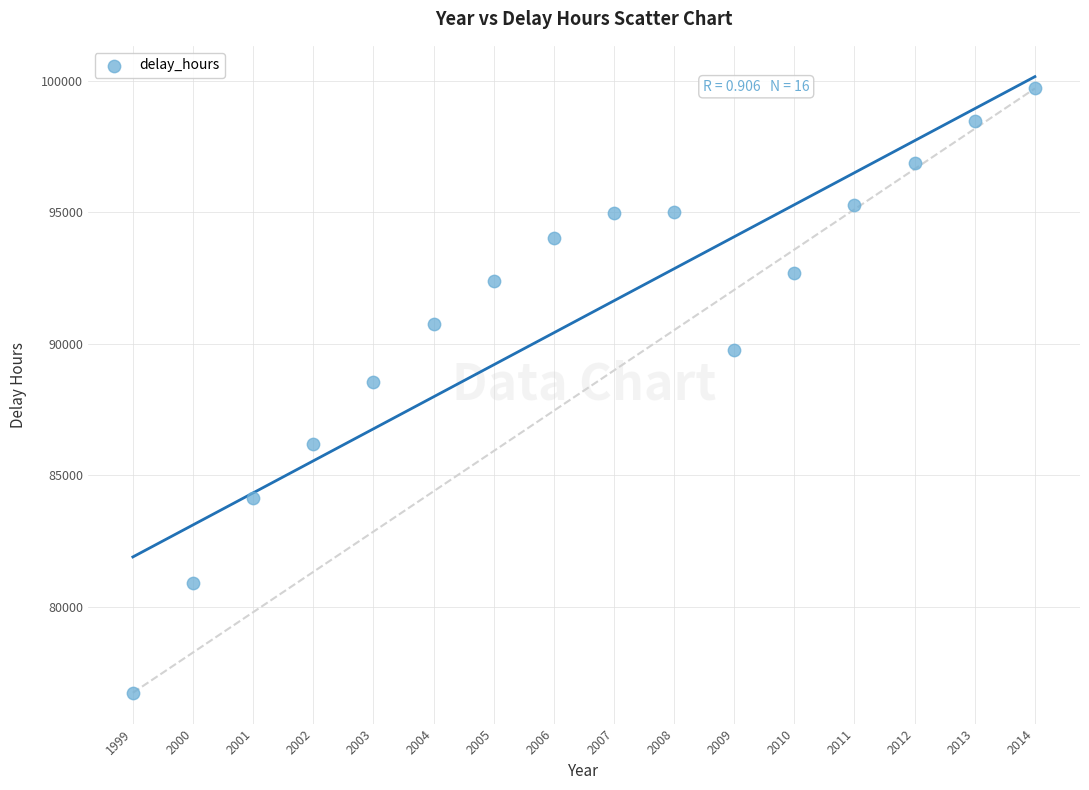

What is the range of X values (max minus min)?

15